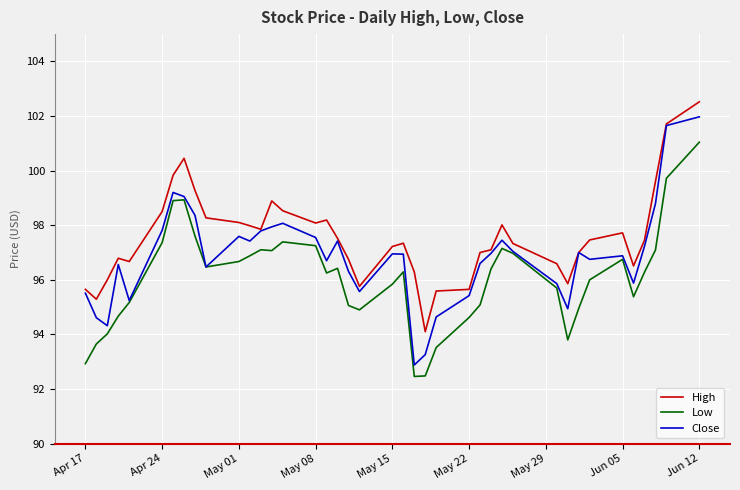

True or false: Low and High intersect in this chart.

False